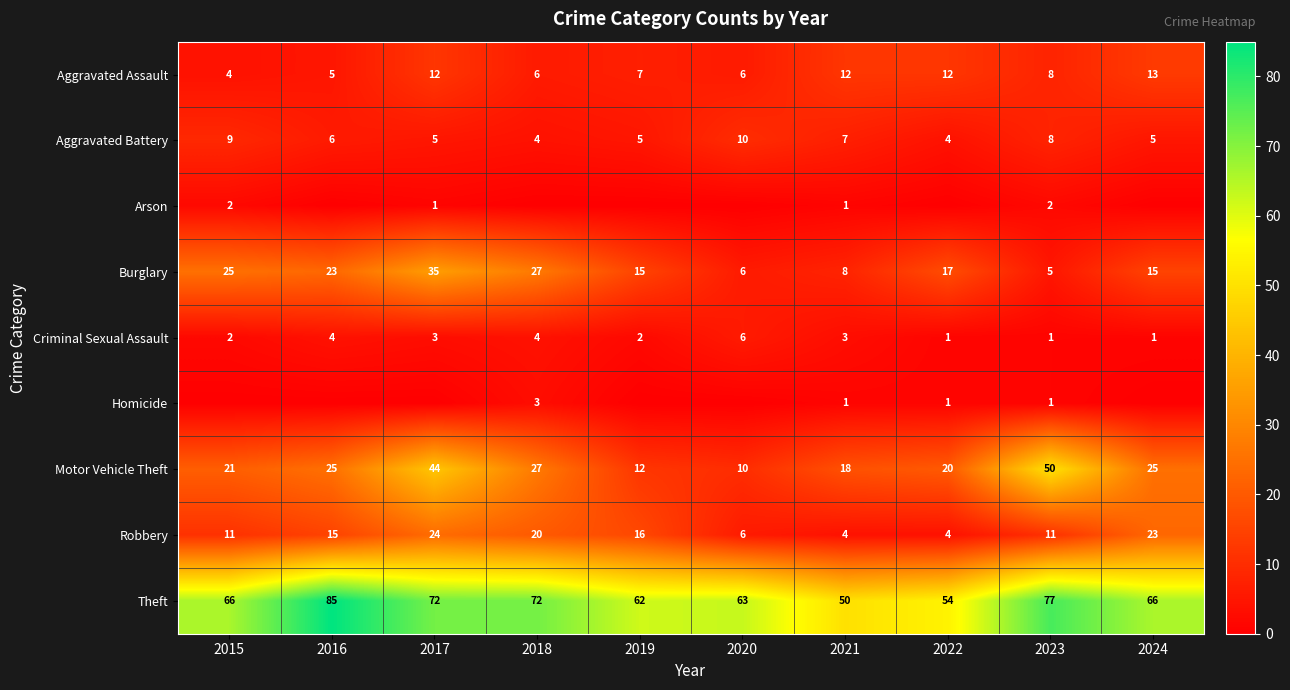

What is the spread (max minus min) of values at 2023?

76